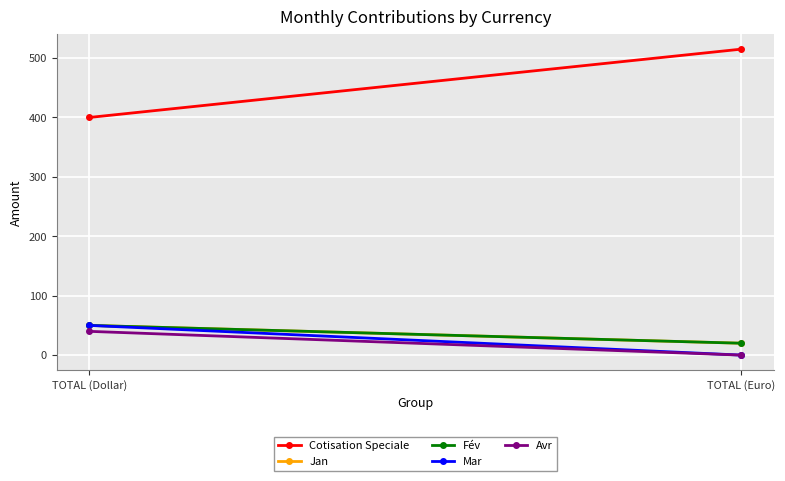

What is the average value of the Fév series?

35